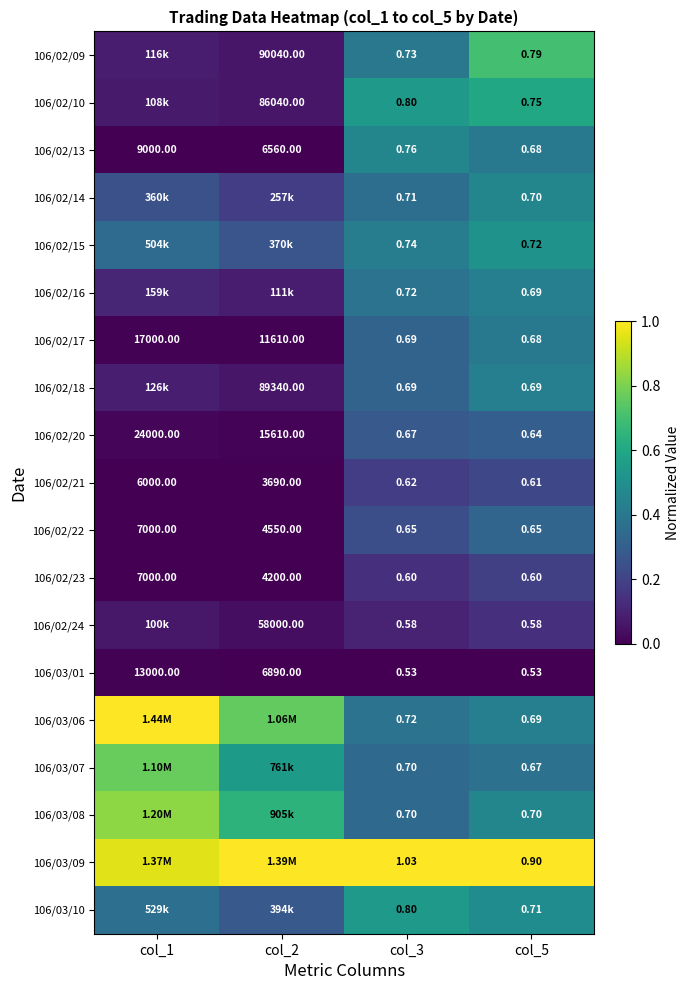

True or false: 106/02/09 has a value of 0.0 at col_2.

False